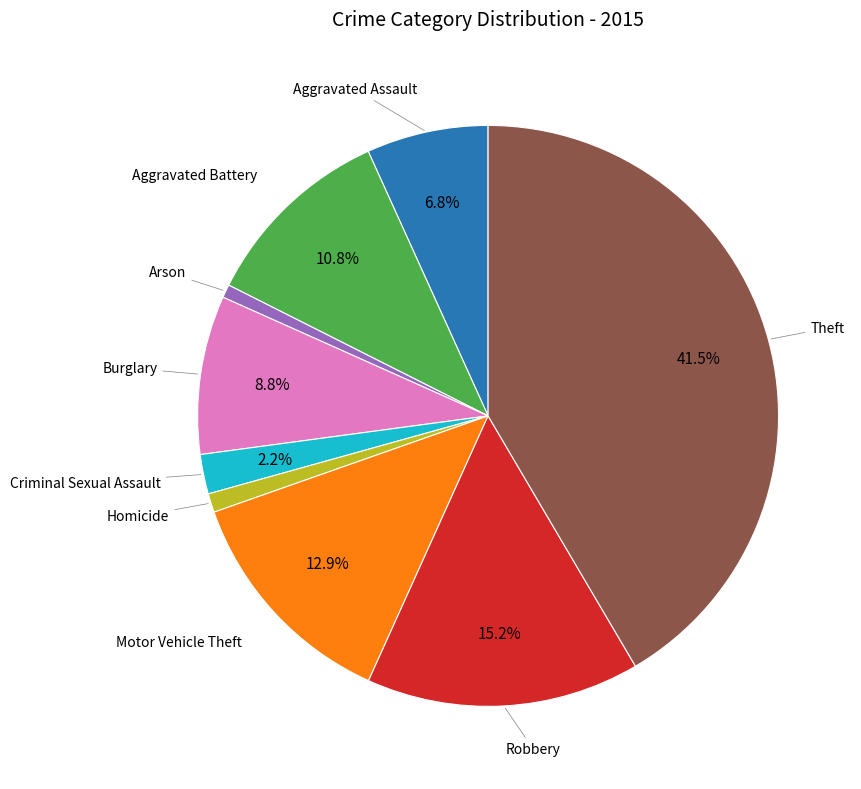

Does any single category account for the majority?

No